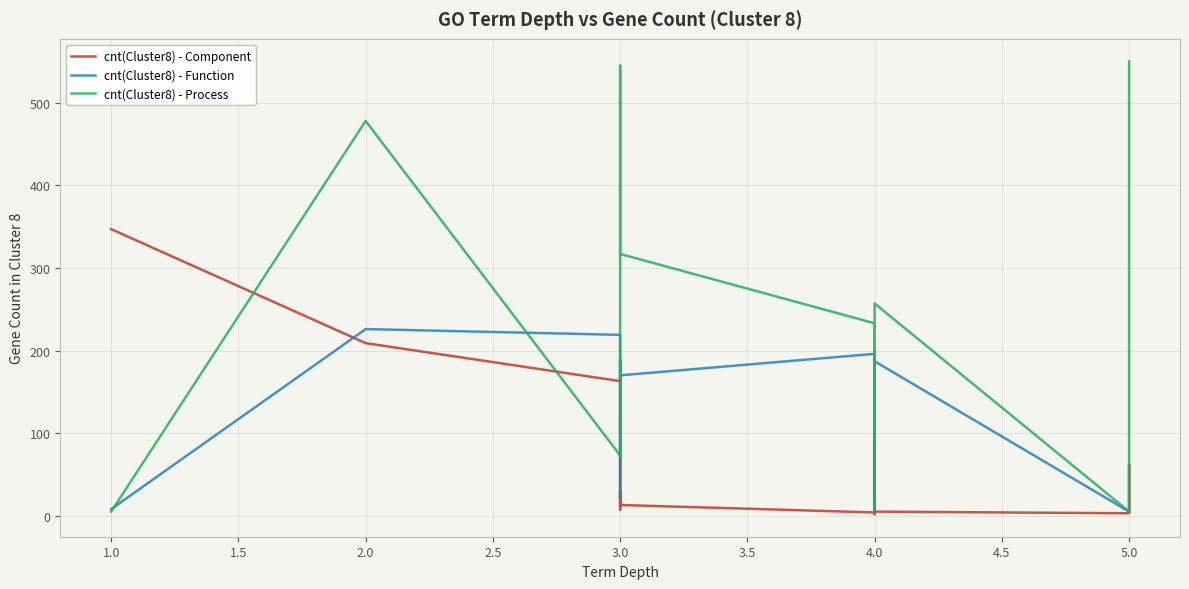

What is the minimum value shown in the chart?

2